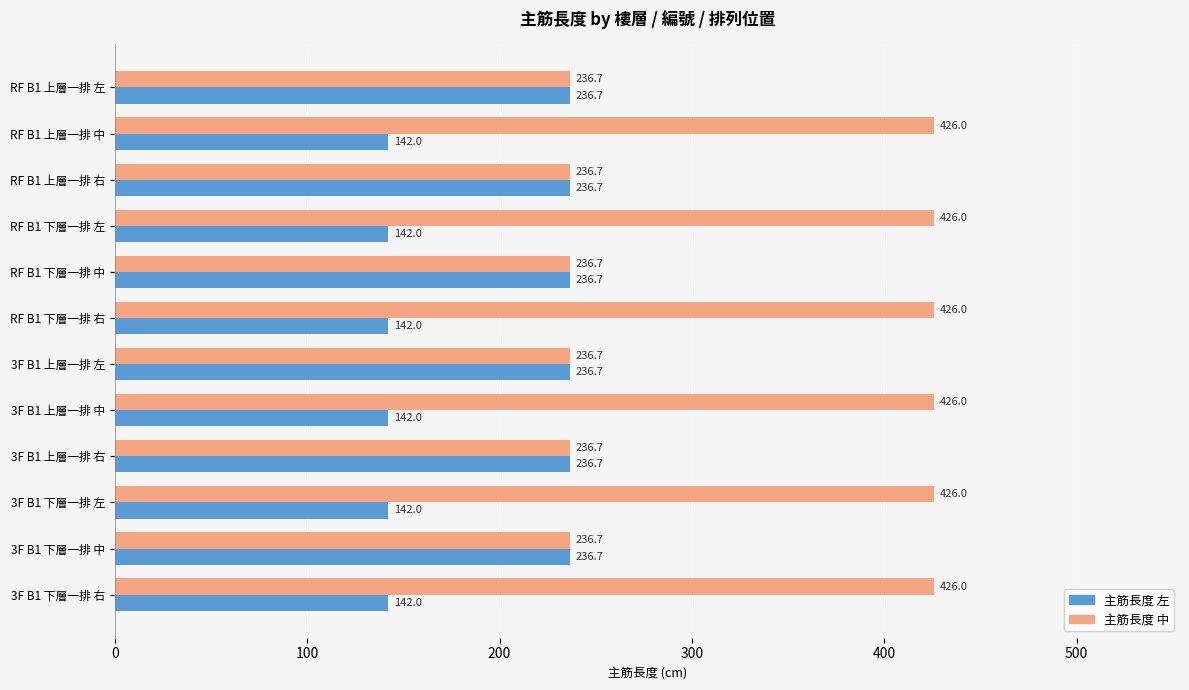

The 主筋長度 中 series shows 598.7 at RF B1 下層一排 右. True or false?

False